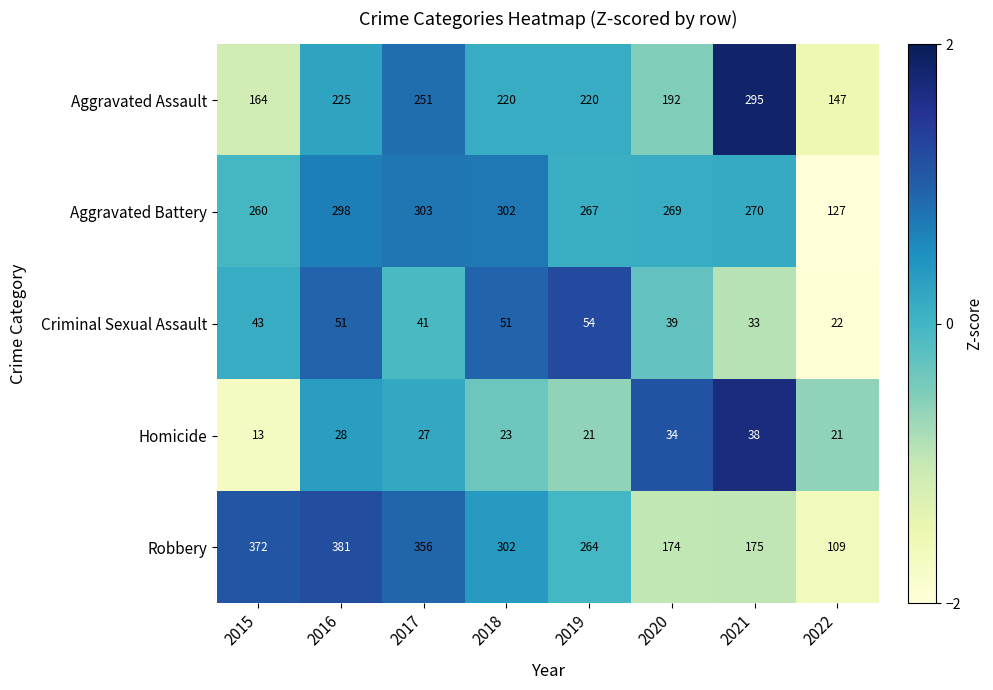

What is the difference between the maximum and minimum values in the Aggravated Assault series?

148